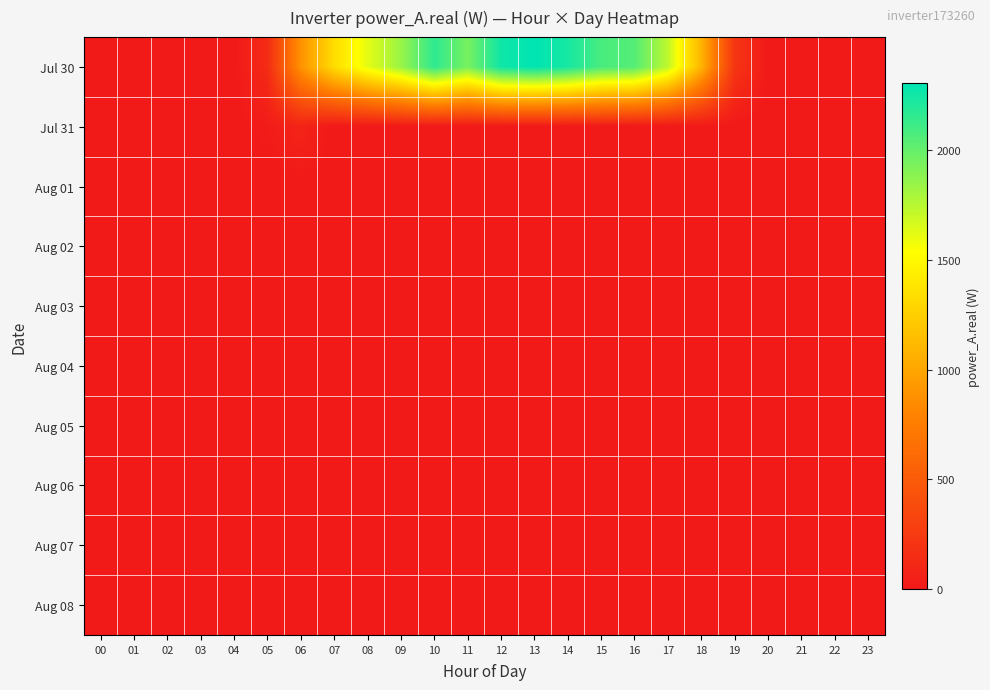

Which series changed the most between 00 and 05?

Jul 30